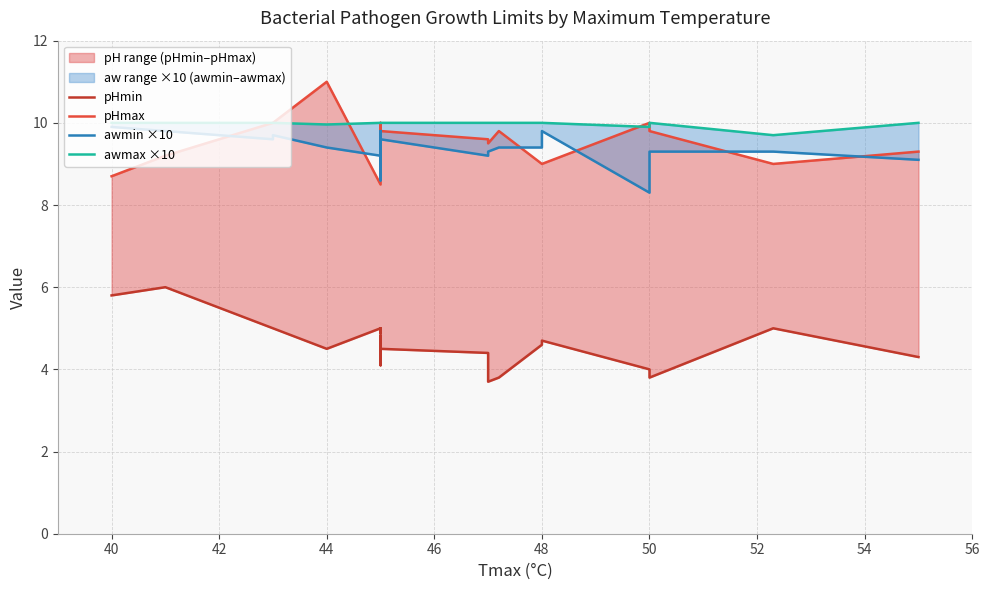

After their last crossing, which series has the higher values: pHmax or awmax ×10?

awmax ×10